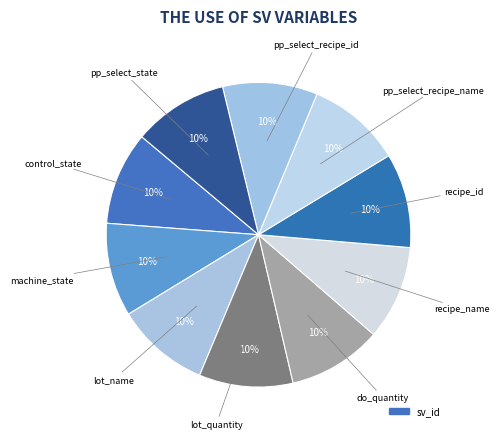

Count the number of slices in the pie.

10